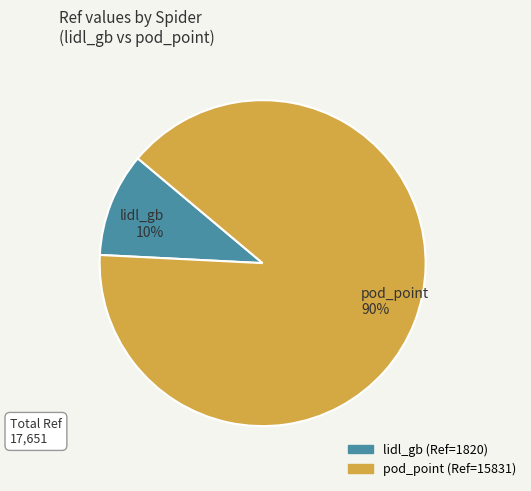

How many slices are in this pie chart?

2